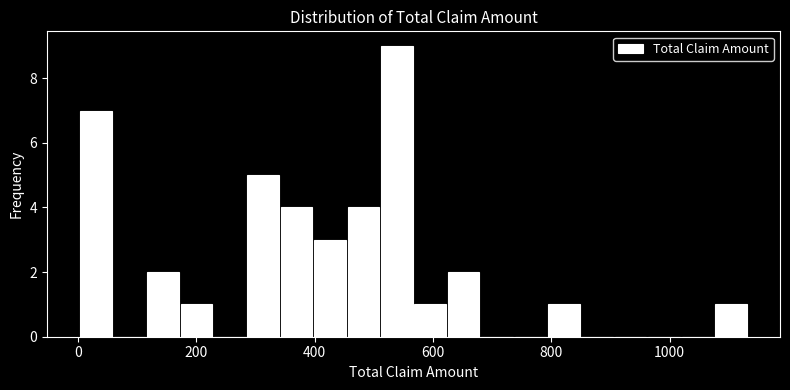

Read against the x-axis, roughly where is the centre of the tallest bar?

540